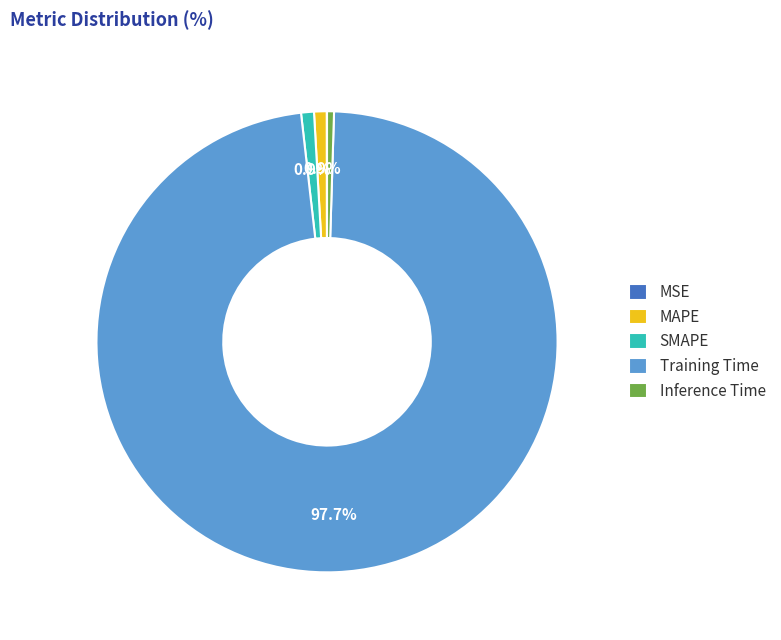

Is the sum of Inference Time and MAPE greater than half?

No